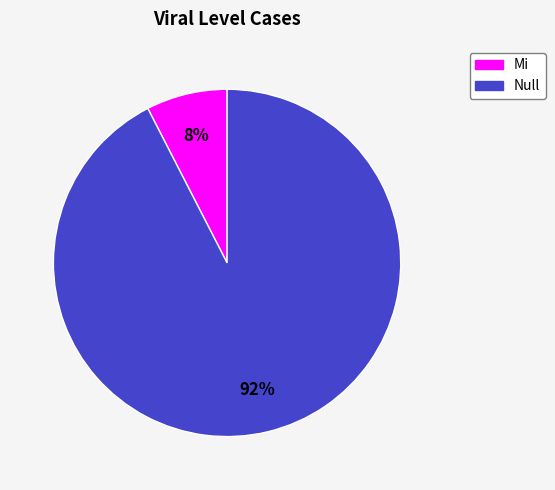

Is there a majority slice in this chart?

Yes